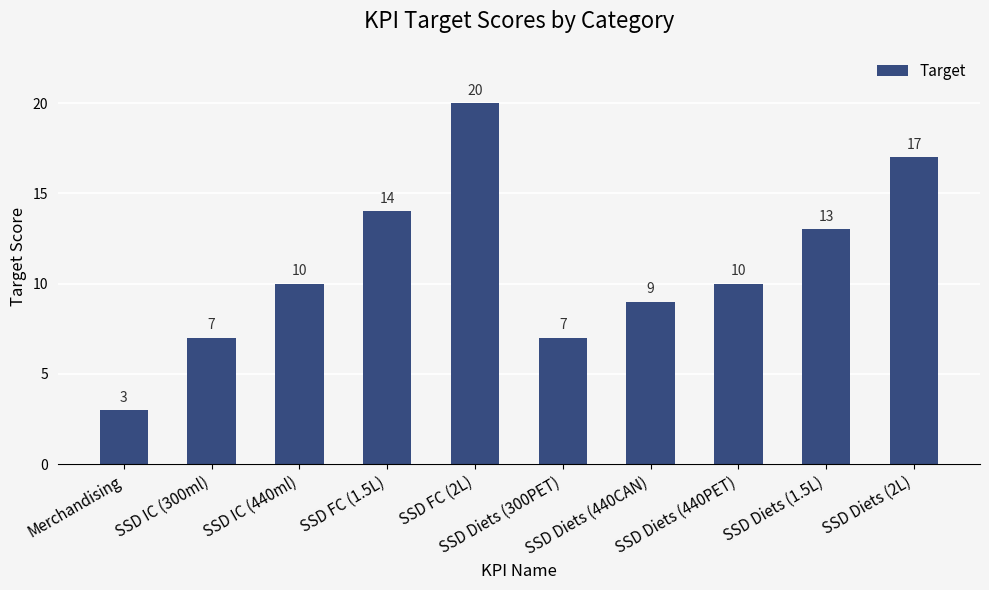

How many bars are there in total?

10